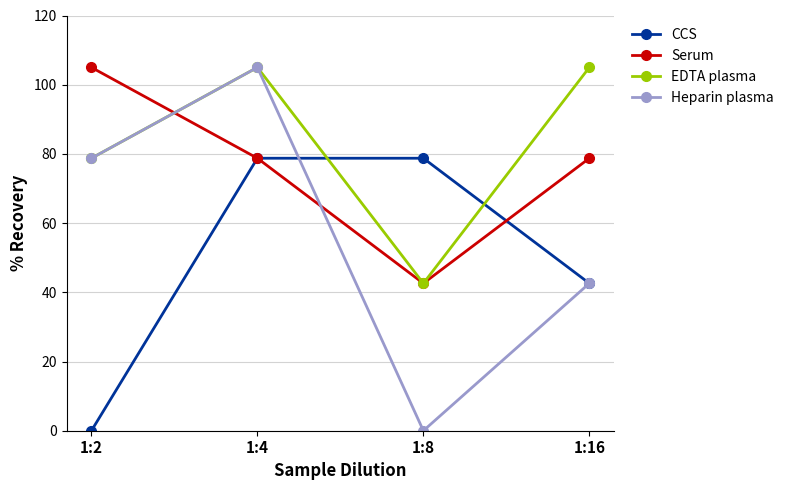

True or false: EDTA plasma has more than 2 interior local peaks.

False